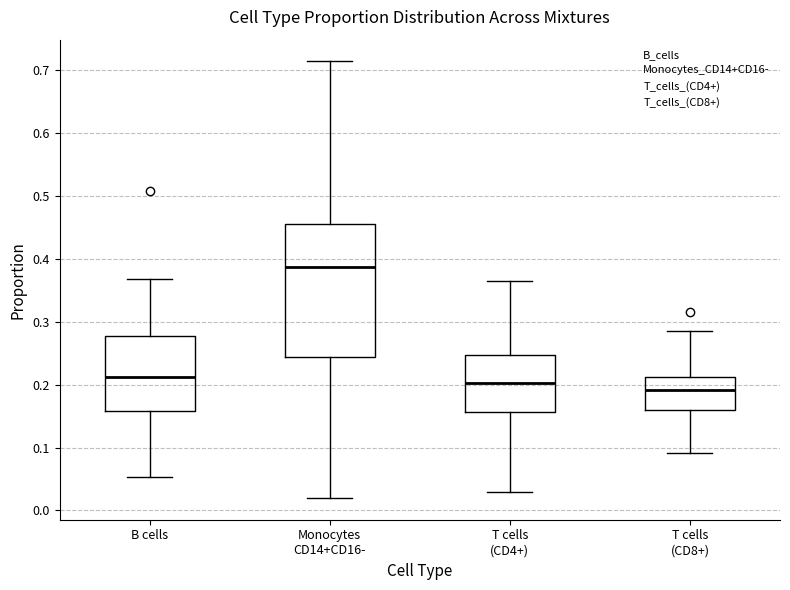

Reading left to right, transcribe this box plot: for each box, give where its median line is, the range the box spans, and where its two whiskers end, as read against the y-axis. The values are not printed on the chart, so give them approximately, as read against the axis.

B cells: median 0.21, box 0.16 to 0.28, whiskers 0.05 to 0.37
Monocytes CD14+CD16-: median 0.39, box 0.24 to 0.46, whiskers 0.02 to 0.71
T cells (CD4+): median 0.20, box 0.16 to 0.25, whiskers 0.03 to 0.37
T cells (CD8+): median 0.19, box 0.16 to 0.21, whiskers 0.09 to 0.29